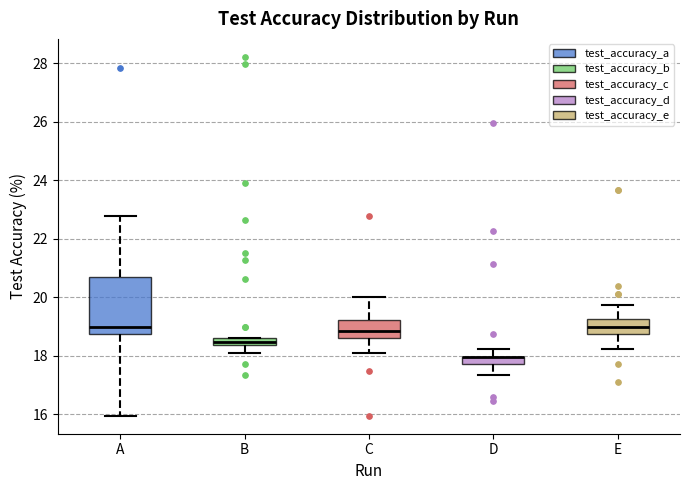

Where is the upper edge of the box for E on the y-axis? The values are not printed on the chart, so give them approximately, as read against the axis.

19.2